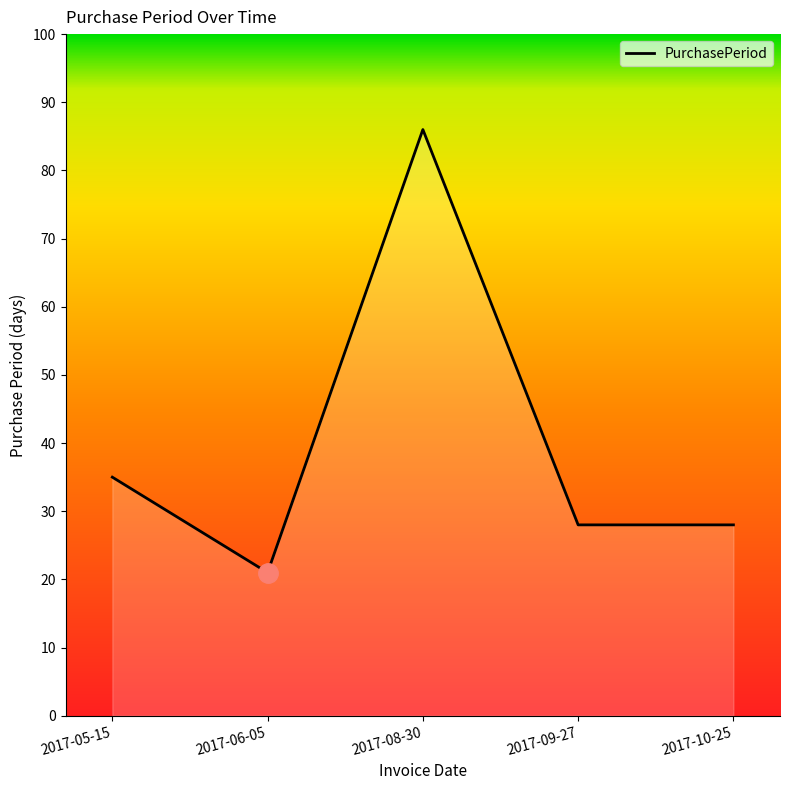

The value at 2017-09-27 is 43. True or false?

False